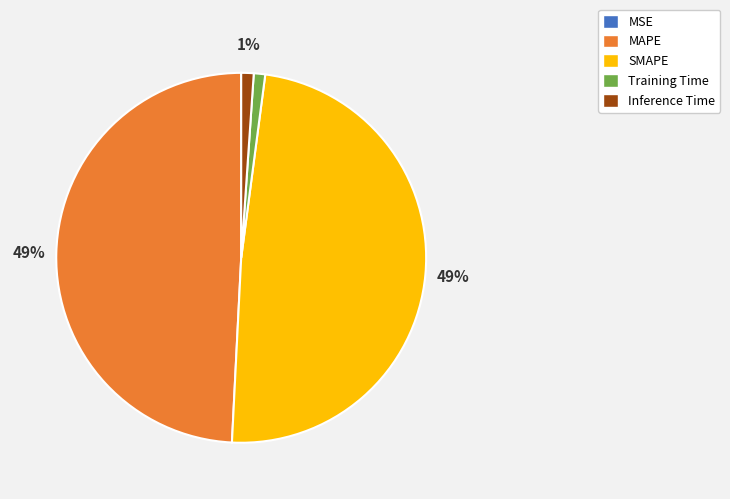

To the nearest percent, what portion does Training Time represent?

1%